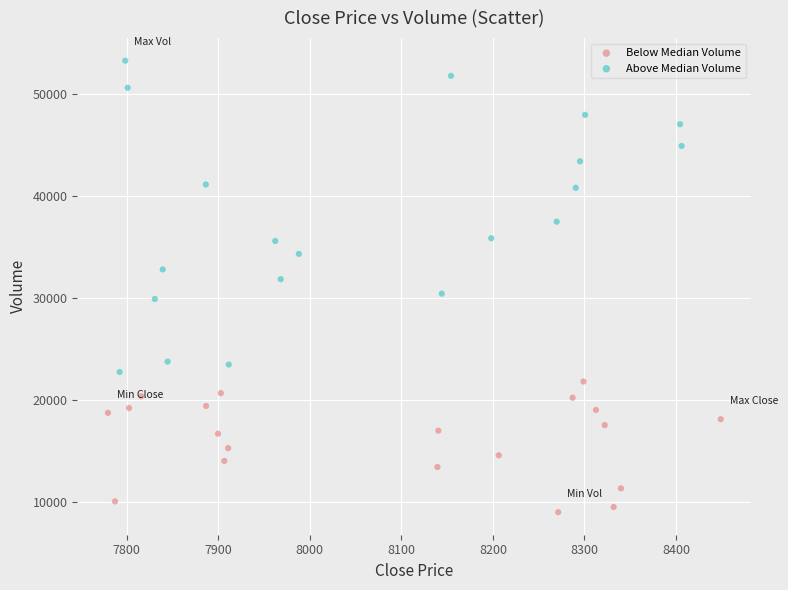

Which series contains the highest Y value?

Above Median Volume